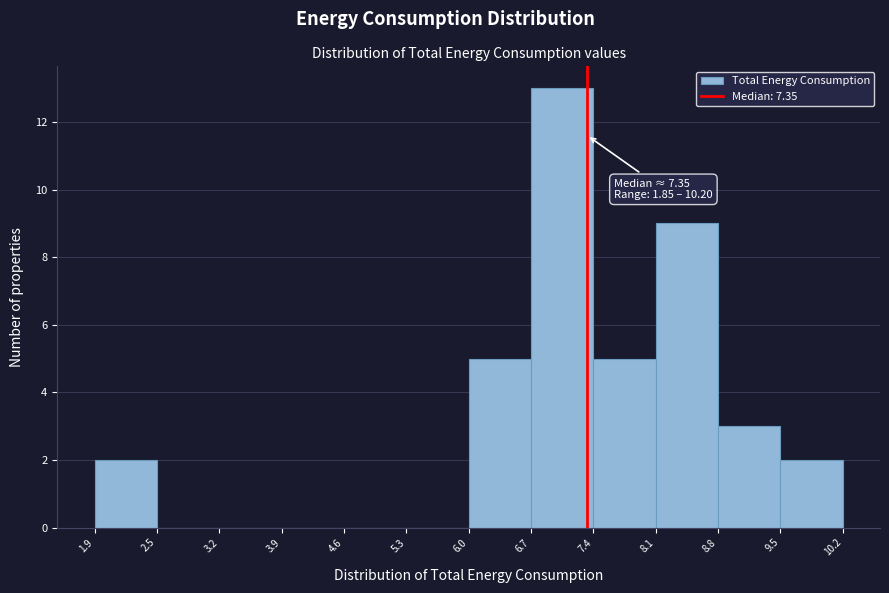

Over which range of the x-axis is the bar tallest?

6.7 to 7.4